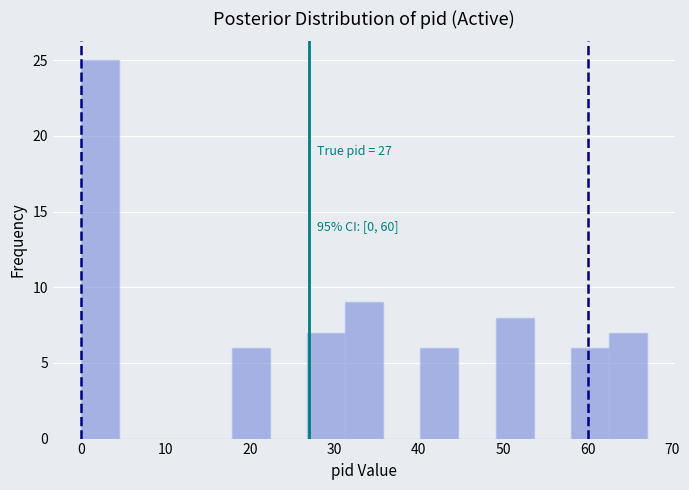

Over which range of the x-axis is the bar tallest?

0 to 4